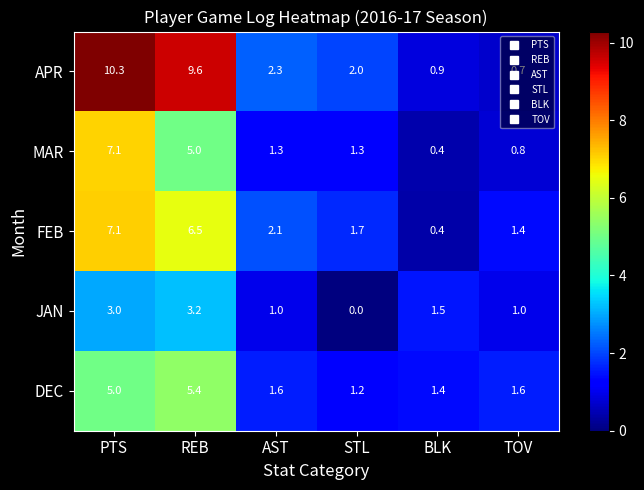

What is the average value of the APR series?

4.3